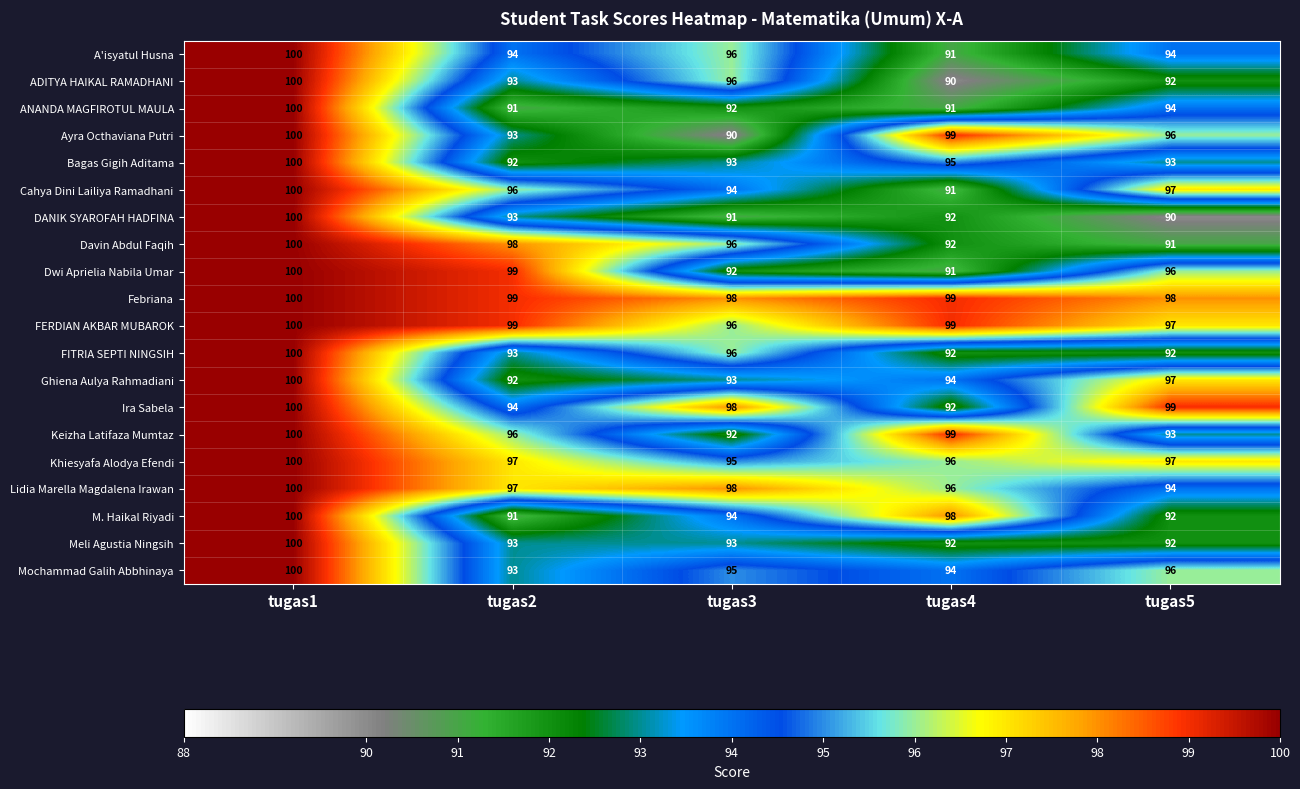

What is the difference between the highest and lowest values at tugas3?

8